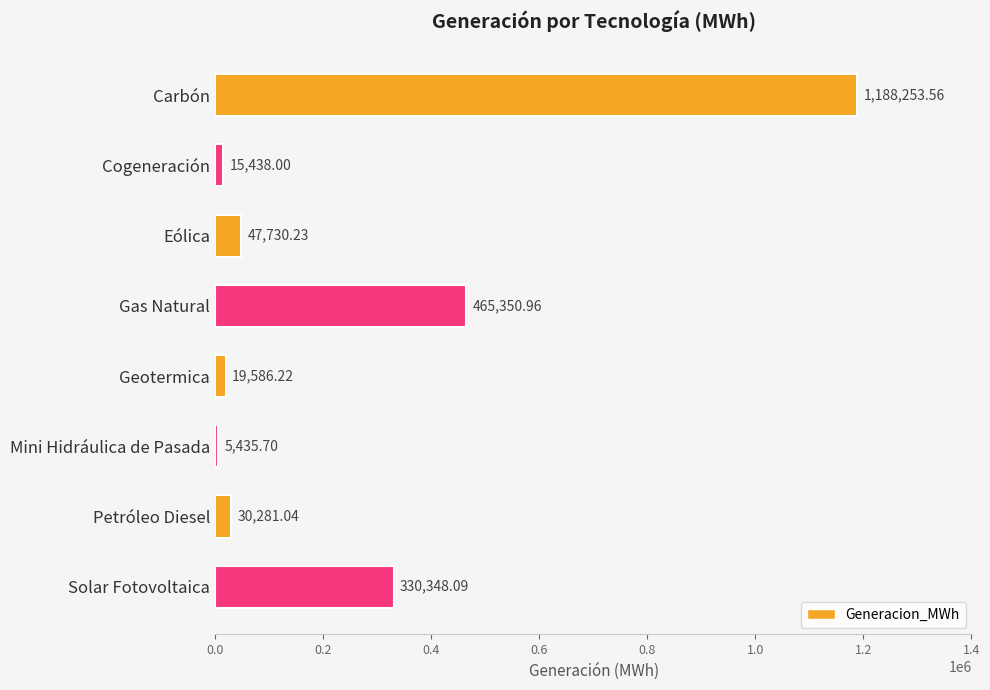

What is the label of the 2nd bar from the top?

Cogeneración